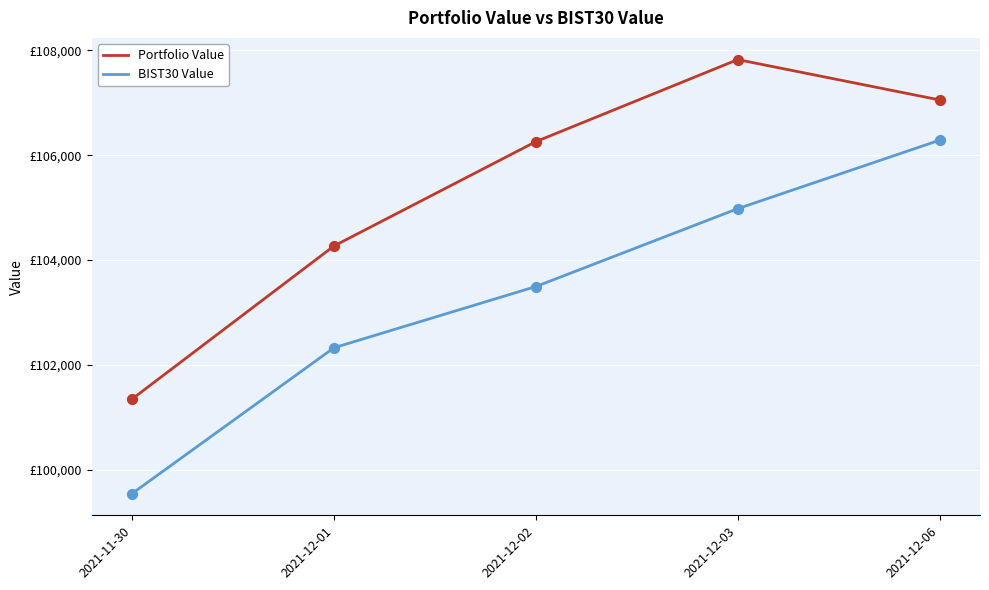

Is the value of BIST30 Value at 2021-12-06 greater than the value of Portfolio Value at 2021-11-30?

Yes